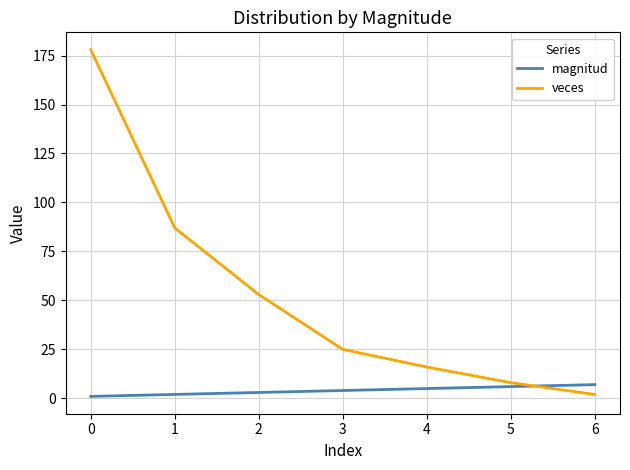

Rank the series by their average value, from highest to lowest.

veces, magnitud